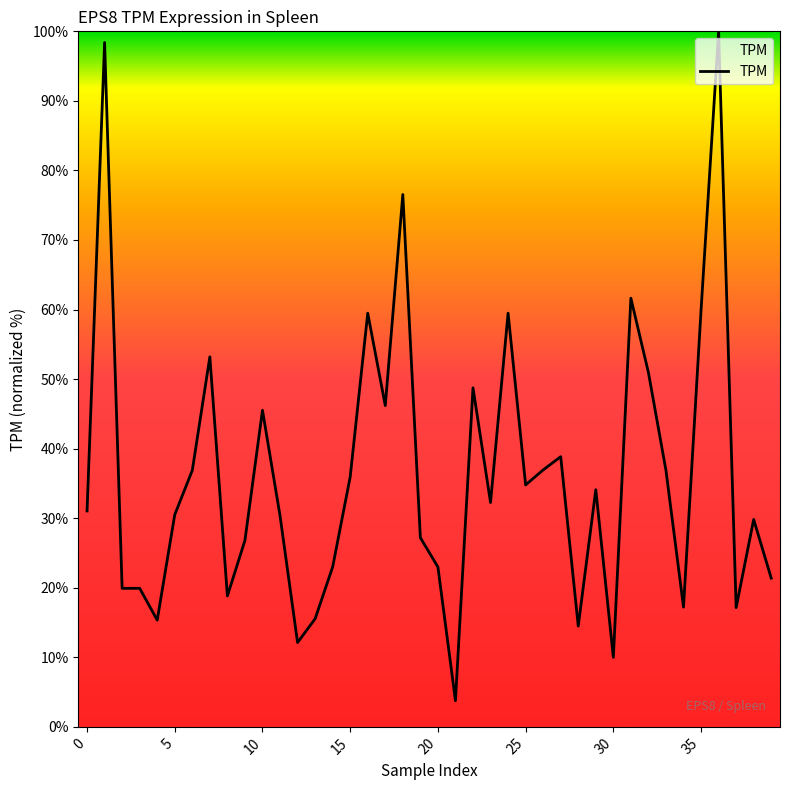

What is the difference between the maximum and minimum values?

96.2